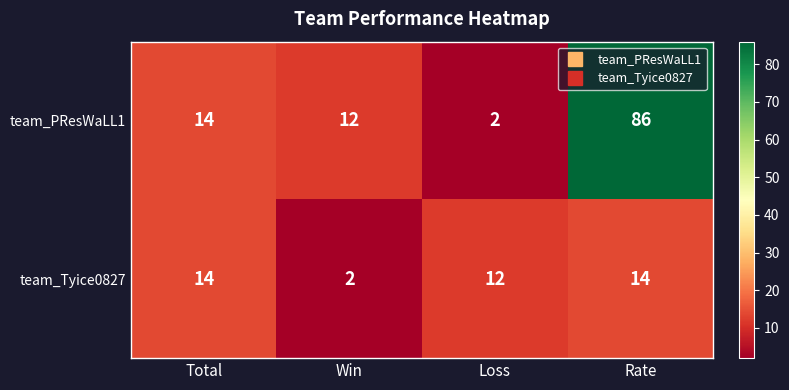

Rank the series at Win from highest to lowest value.

team_PResWaLL1, team_Tyice0827